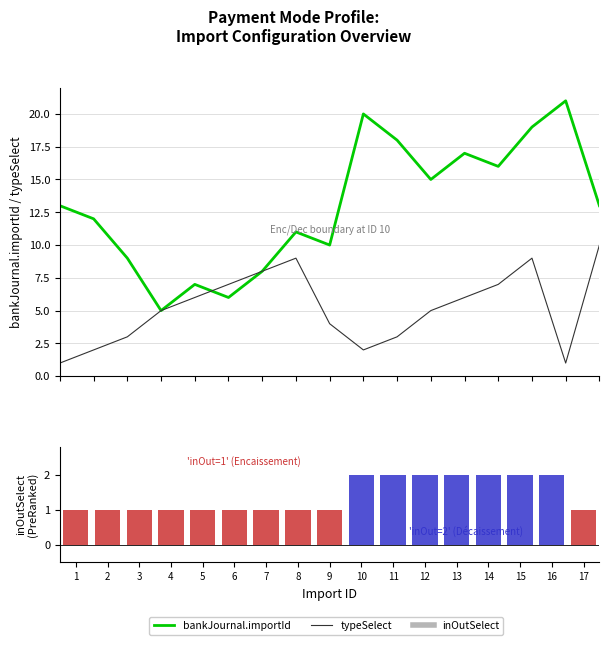

What is the value of the typeSelect bar at the 12th from the left?

5